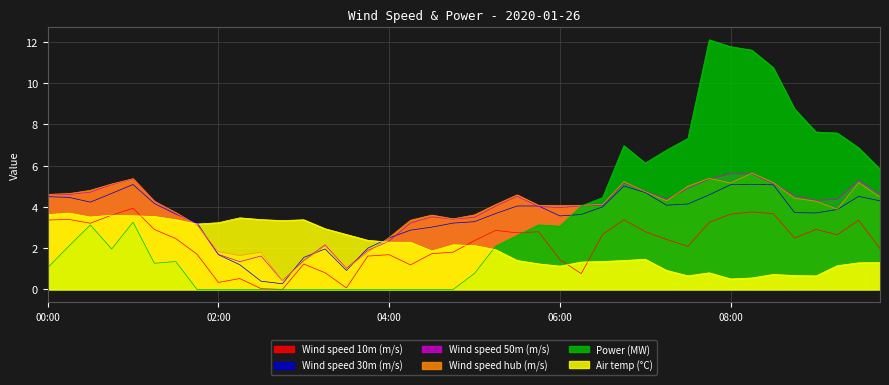

The value of Wind speed hub (m/s) at 08:00 is 5.2. True or false?

True